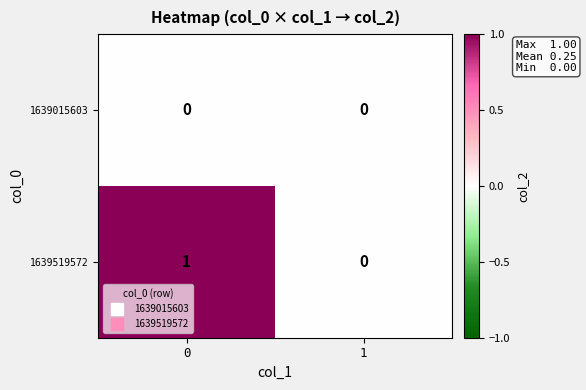

Rank the series by their average value, from highest to lowest.

1639519572, 1639015603